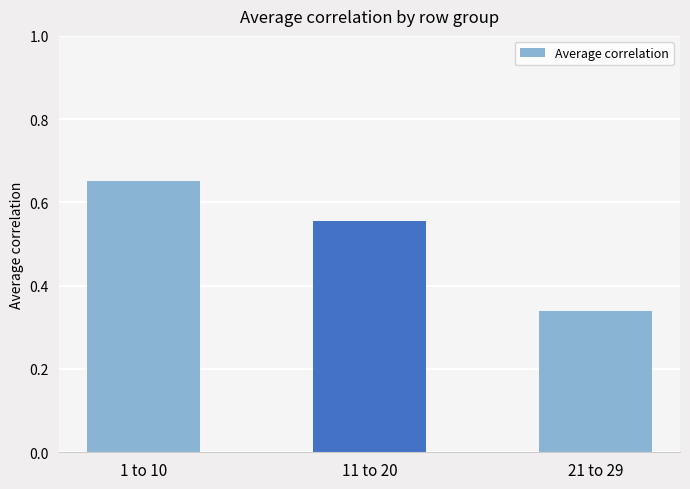

The value at 1 to 10 is 1.0. True or false?

False